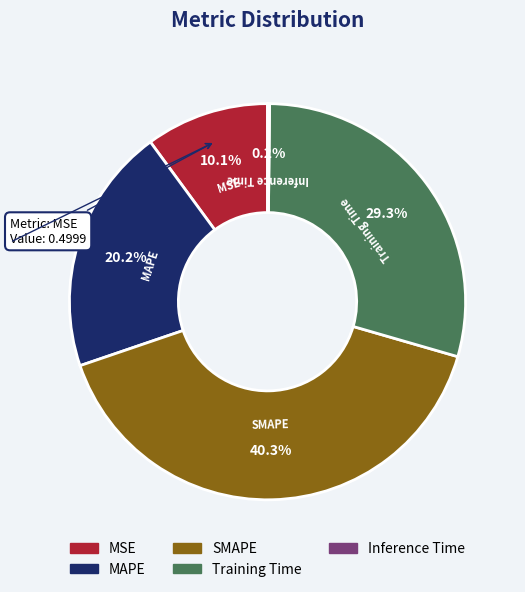

To the nearest percent, what is the average slice percentage?

20%